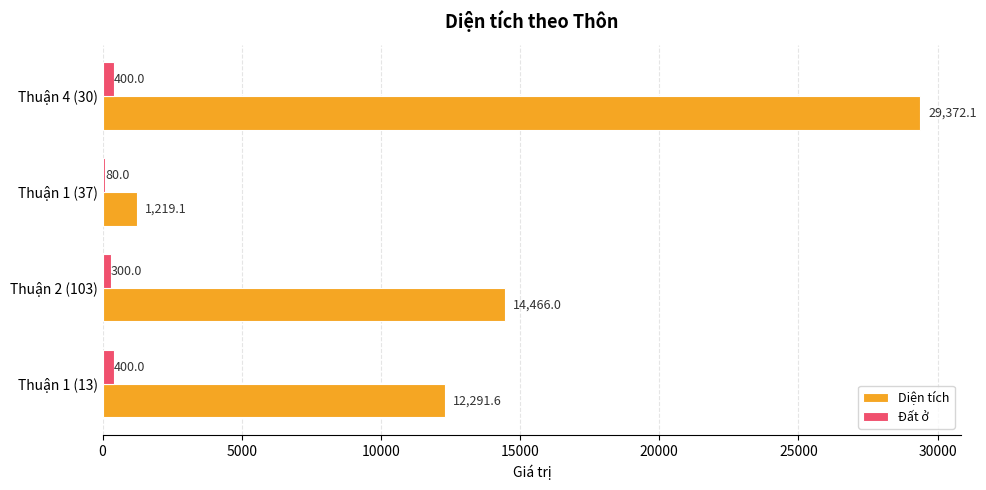

Where is Diện tích nearest to the value 15295?

Thuận 2 (103)